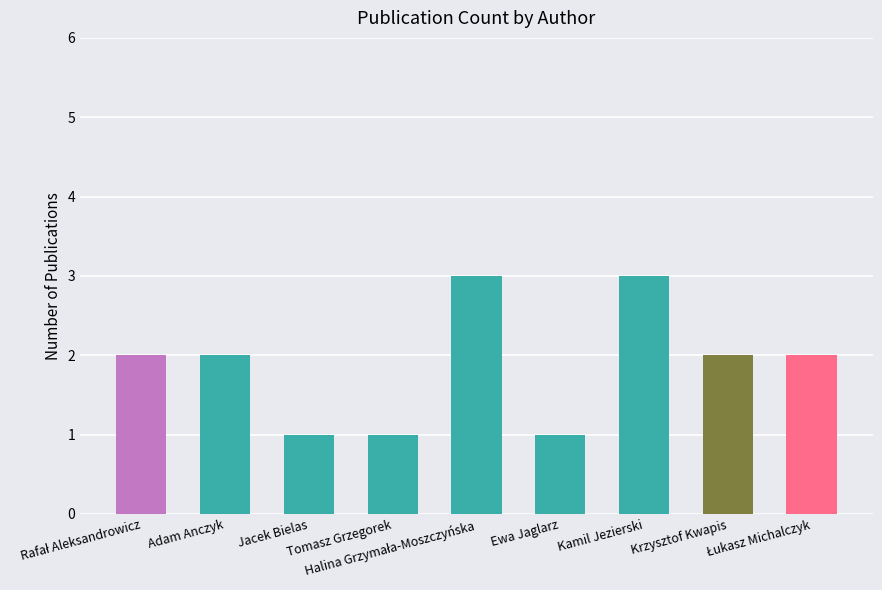

What is the value of the 5th bar from the left?

3